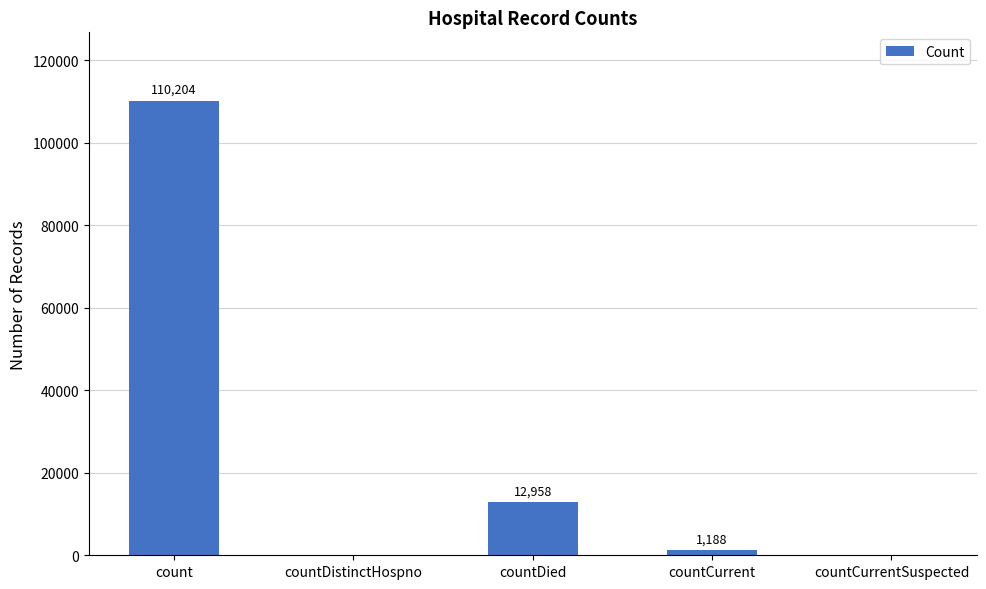

The chart shows a value of 22174 at countDied. True or false?

False